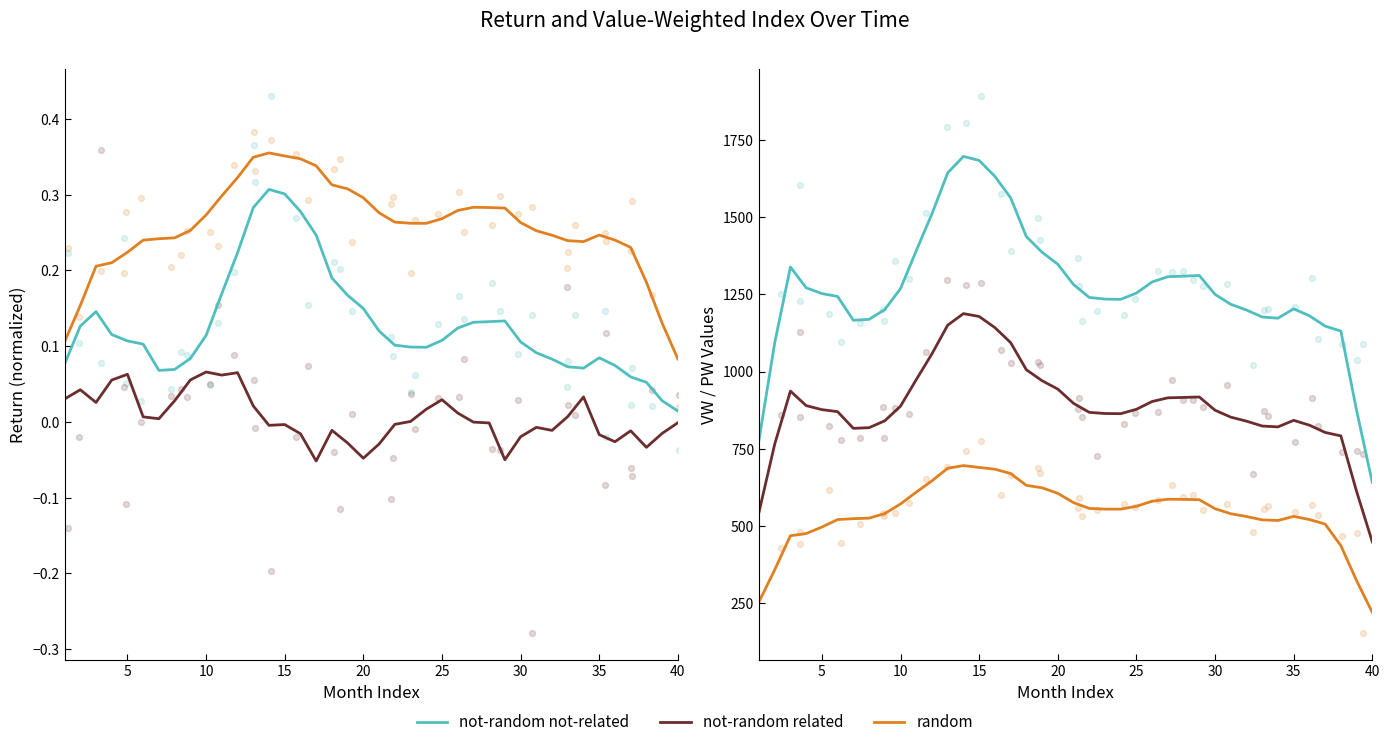

Is the value of not-random related at 38 greater than the value of not-random not-related at 15?

No